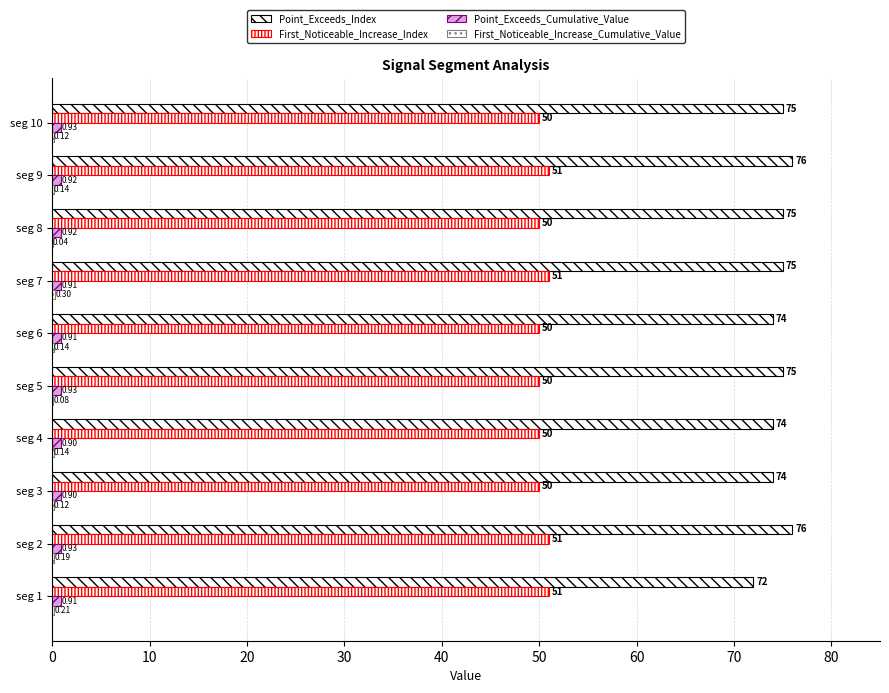

Count the number of data series in this chart.

4